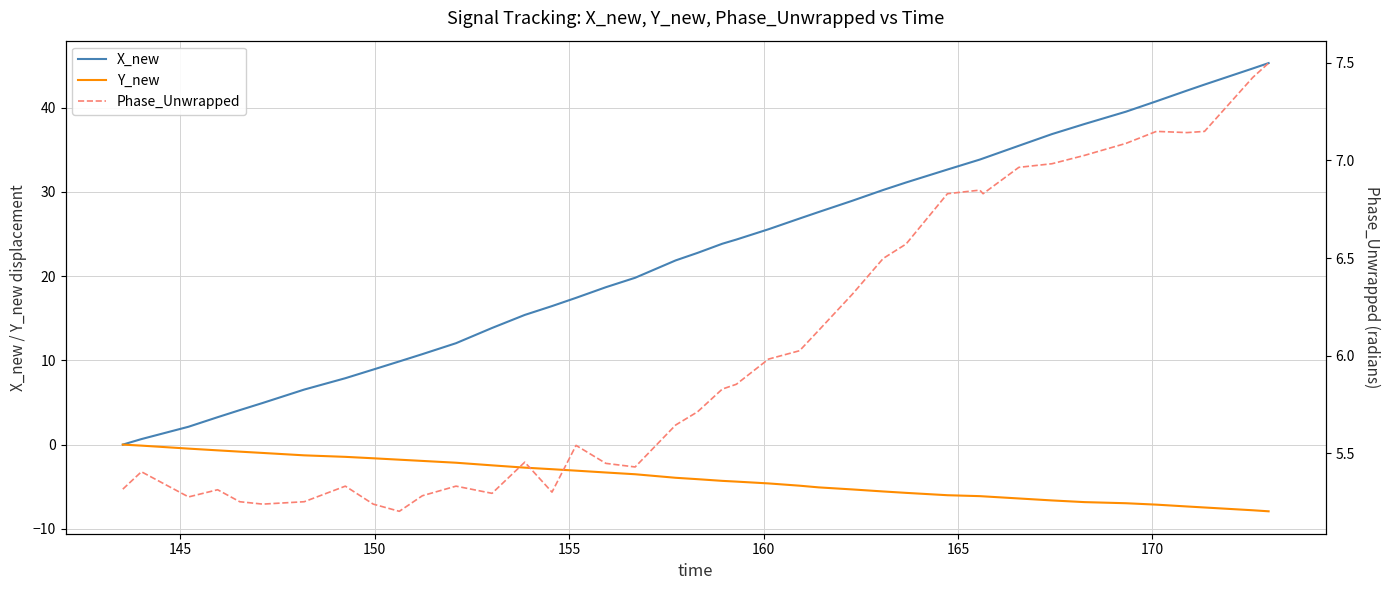

What is the maximum value shown in the chart?

45.3